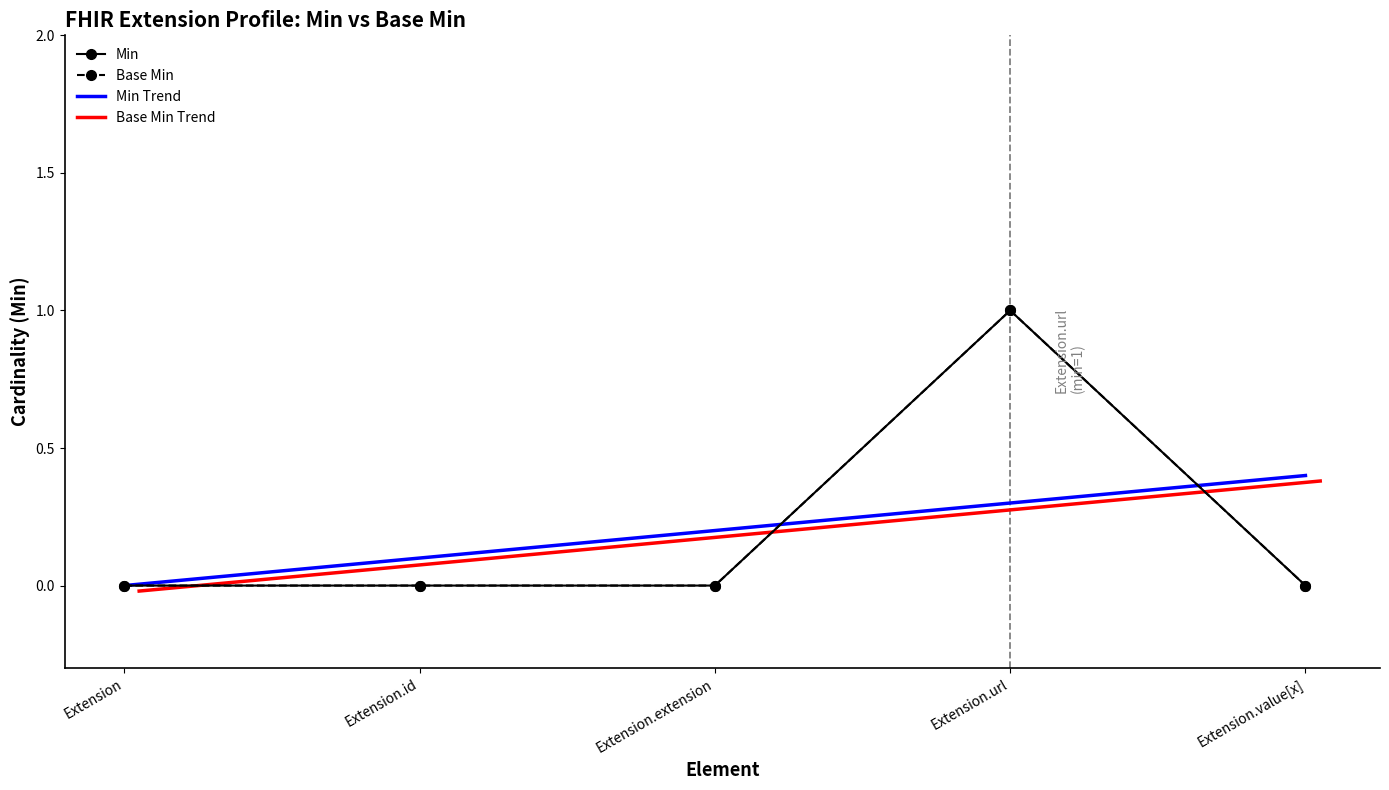

Which label corresponds to the largest value in the chart?

Extension.url